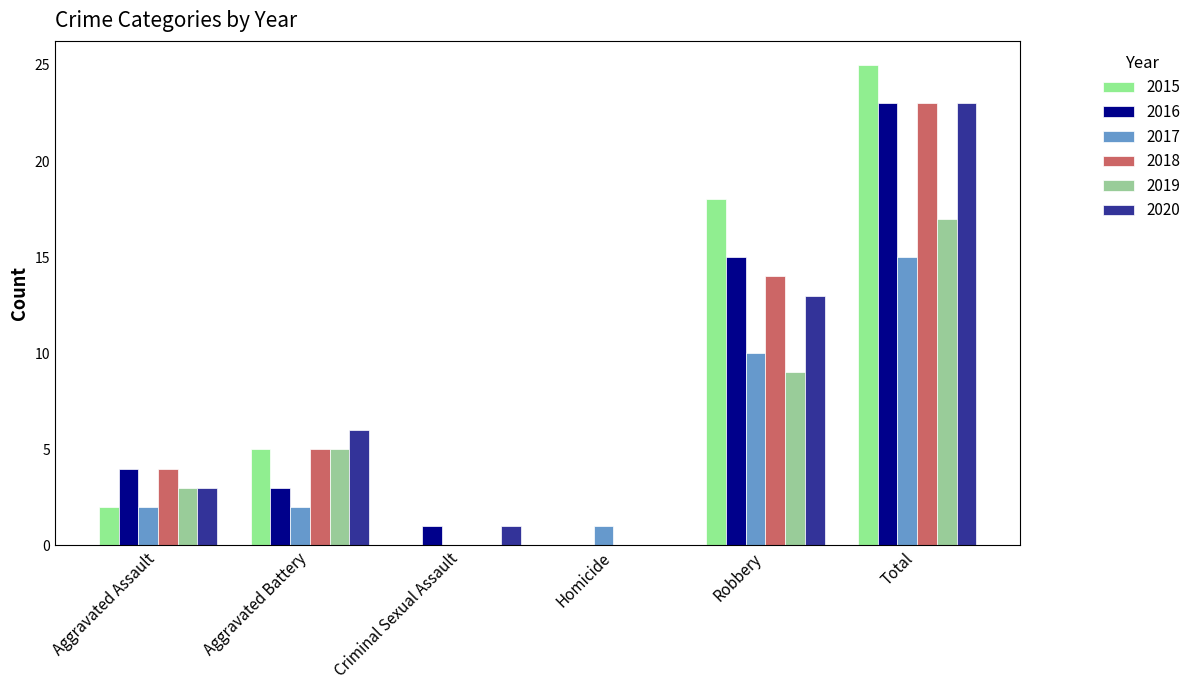

Are the bars grouped side by side (vs. stacked)?

Yes